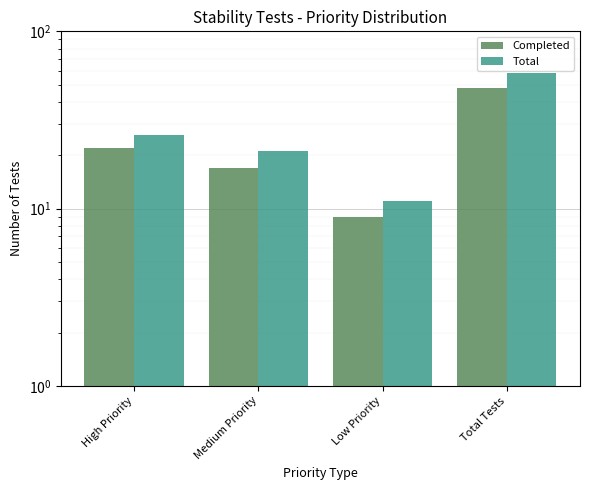

How many bars are there in each group?

2